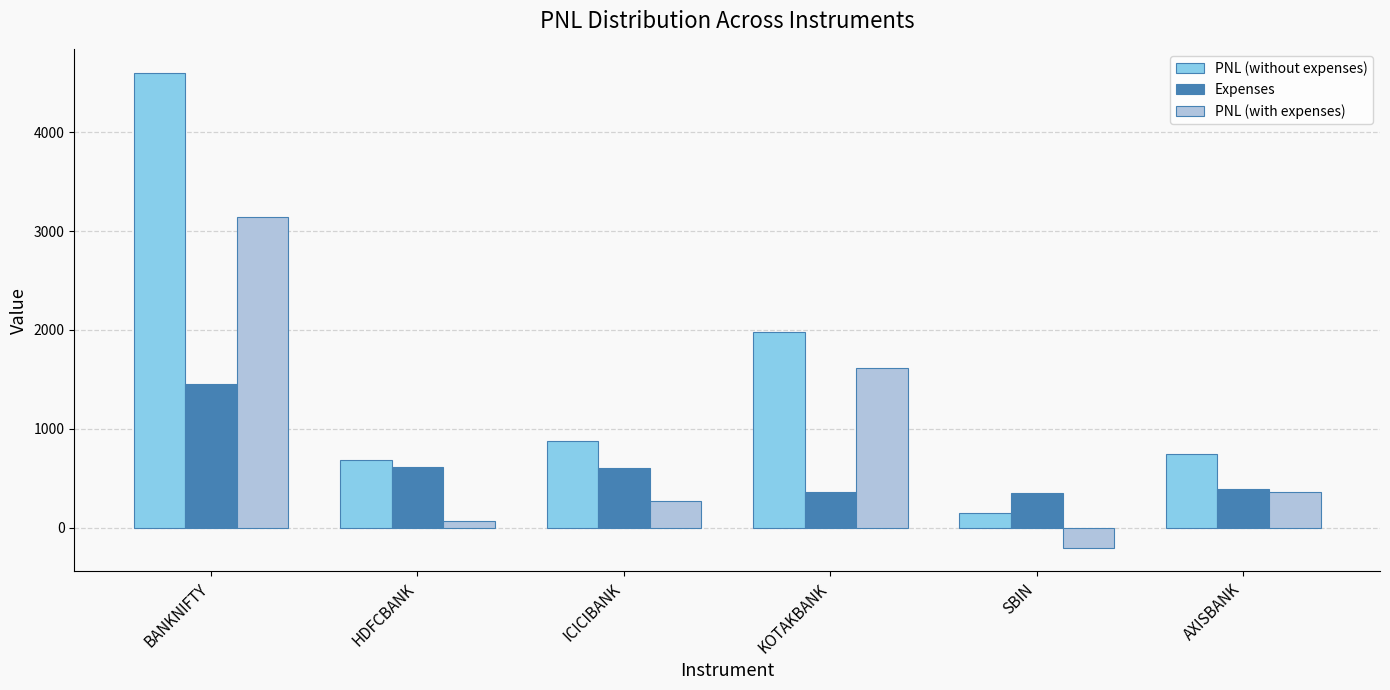

List the series in order of their overall mean, lowest first.

Expenses, PNL (with expenses), PNL (without expenses)